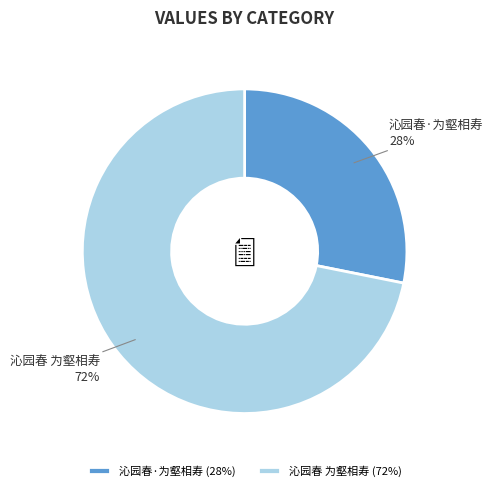

How many slices are in this pie chart?

2